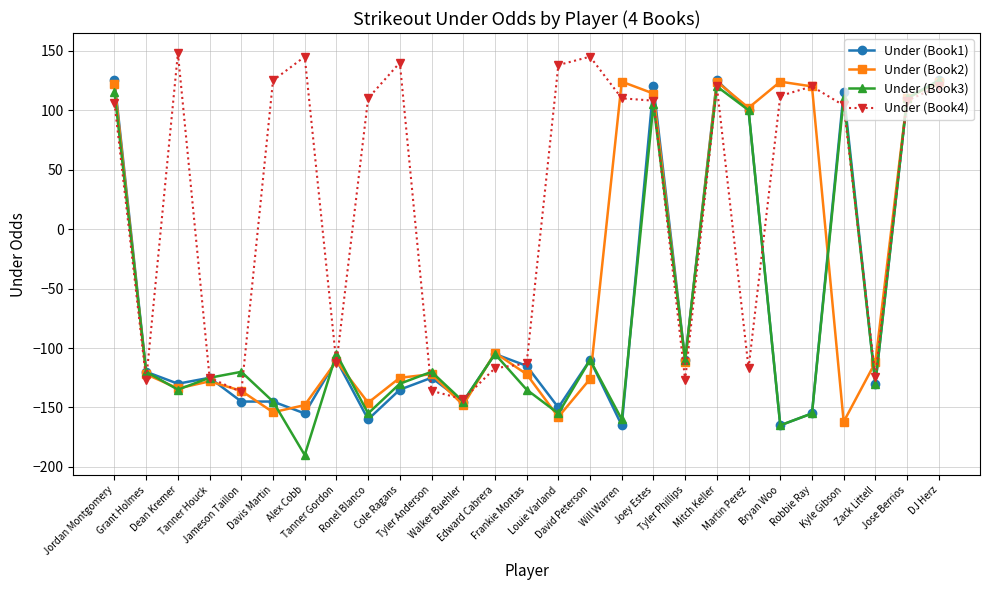

What are all the series names shown in the legend?

Under (Book1), Under (Book2), Under (Book3), Under (Book4)